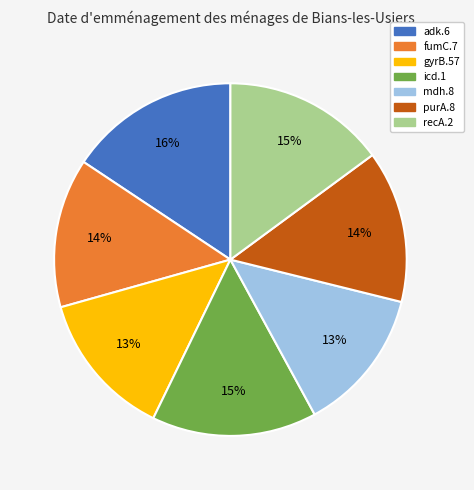

True or false: purA.8 accounts for 14% of the total.

True